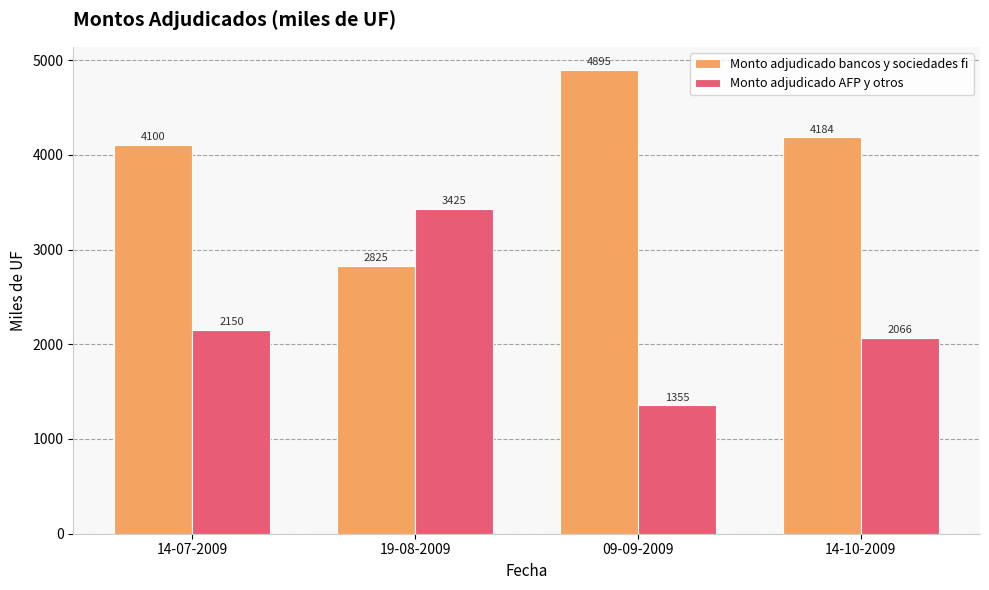

Does the chart contain stacked bars?

No